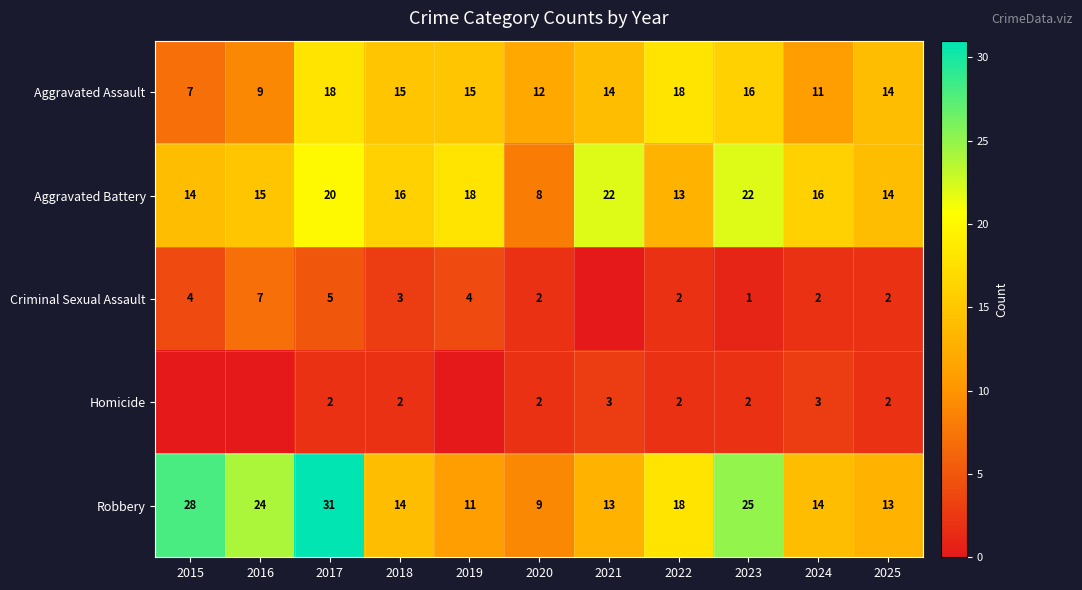

Between 2025 and 2022, which is larger?

2022